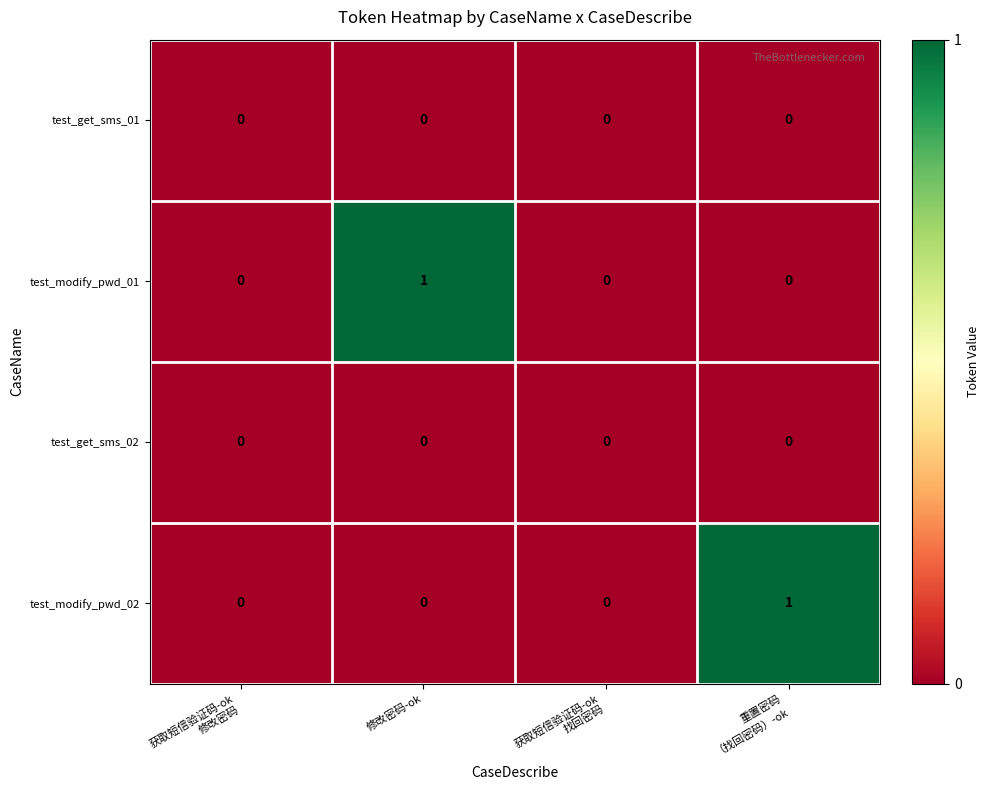

Is the value of test_modify_pwd_01 at 修改密码-ok greater than the value of test_get_sms_02 at 修改密码-ok?

Yes